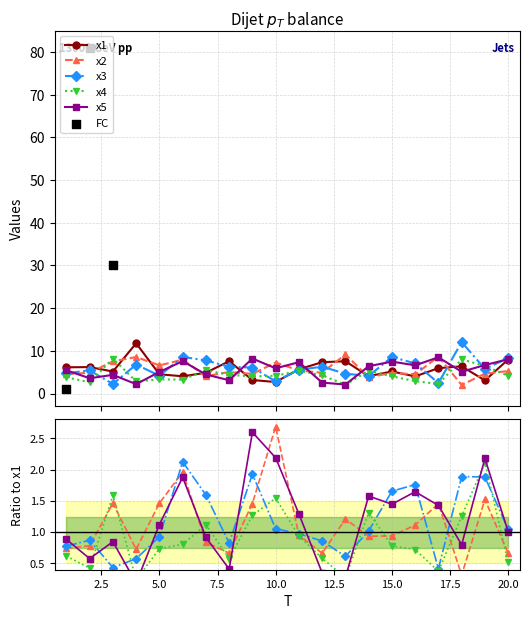

What is the value of the x2 point at the 9th from the left?

4.6